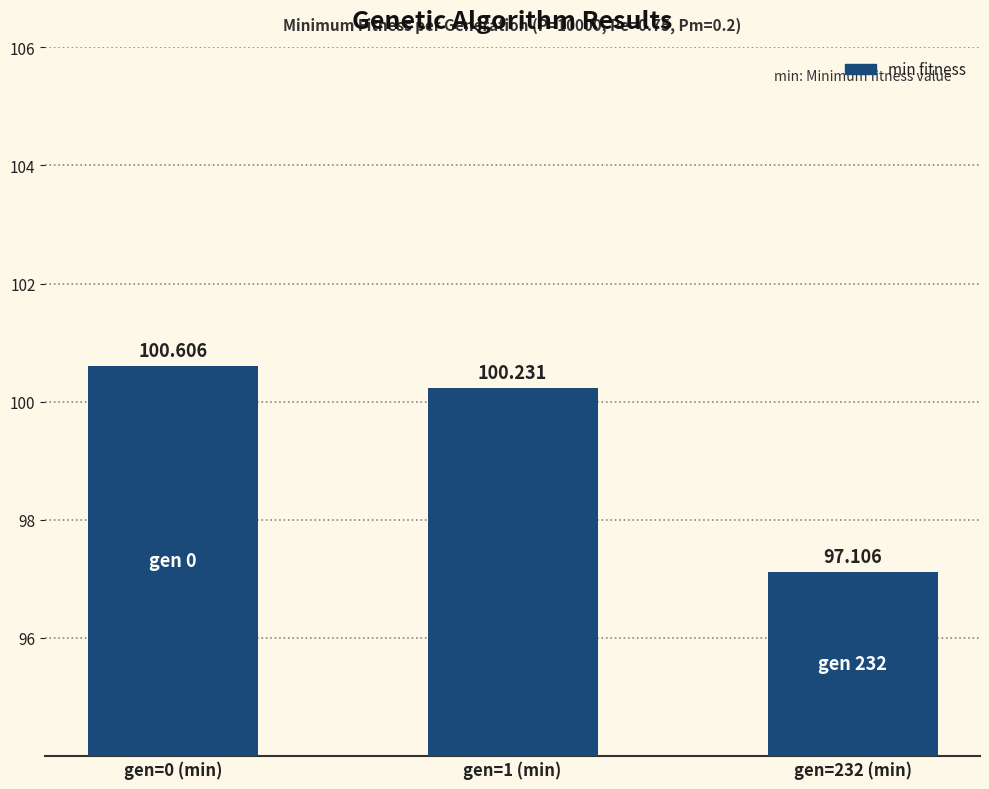

What value does the data have at gen=232 (min)?

97.1